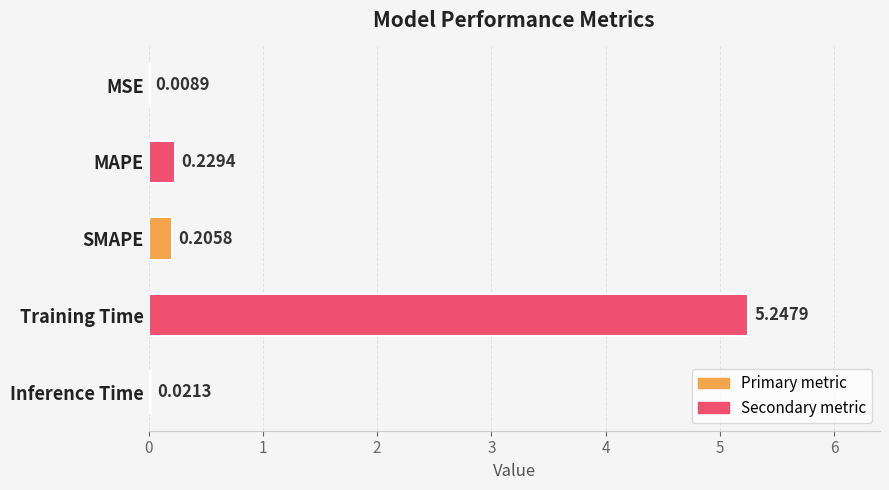

Between MAPE and Training Time, which is larger?

Training Time